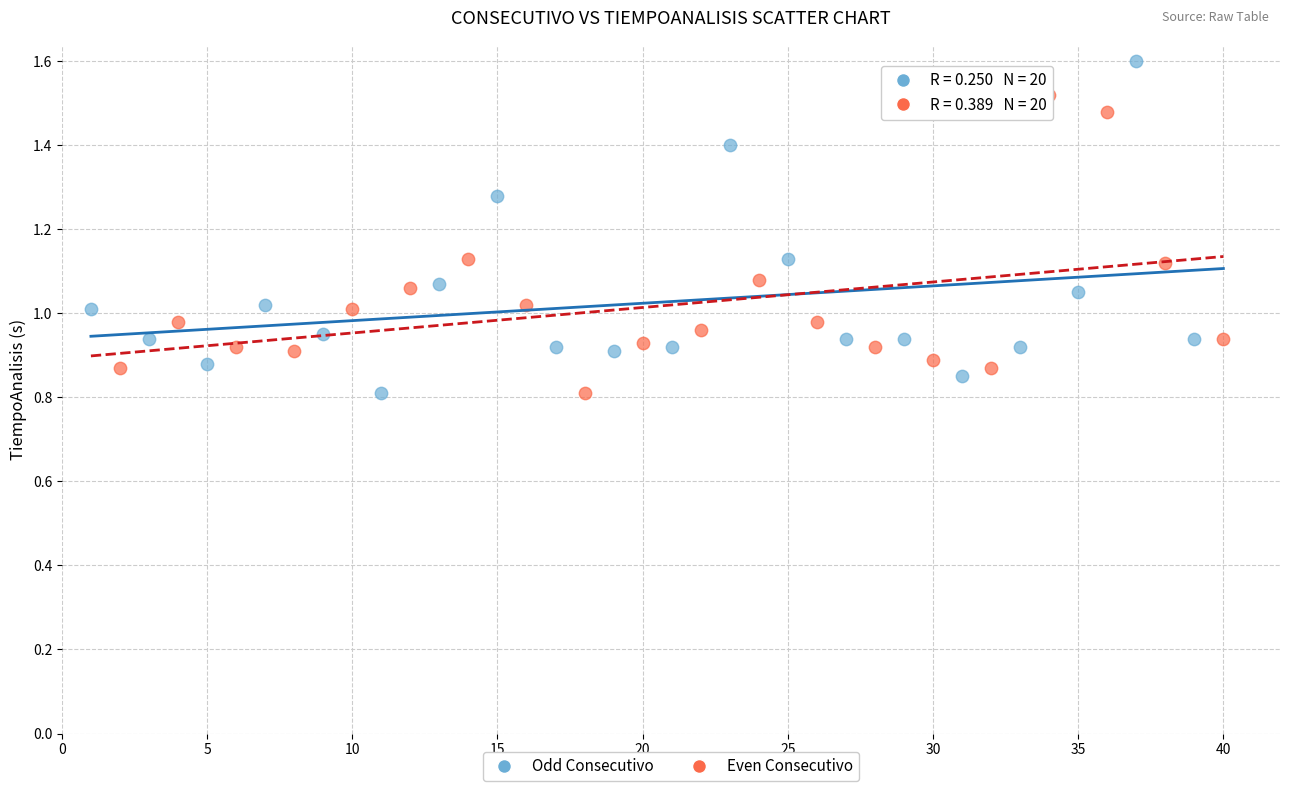

Which series reaches the maximum Y coordinate?

Odd Consecutivo